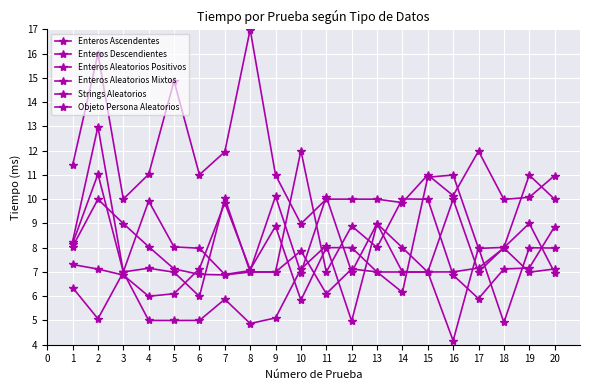

What value does the Enteros Aleatorios Positivos series have at 3?

6.9